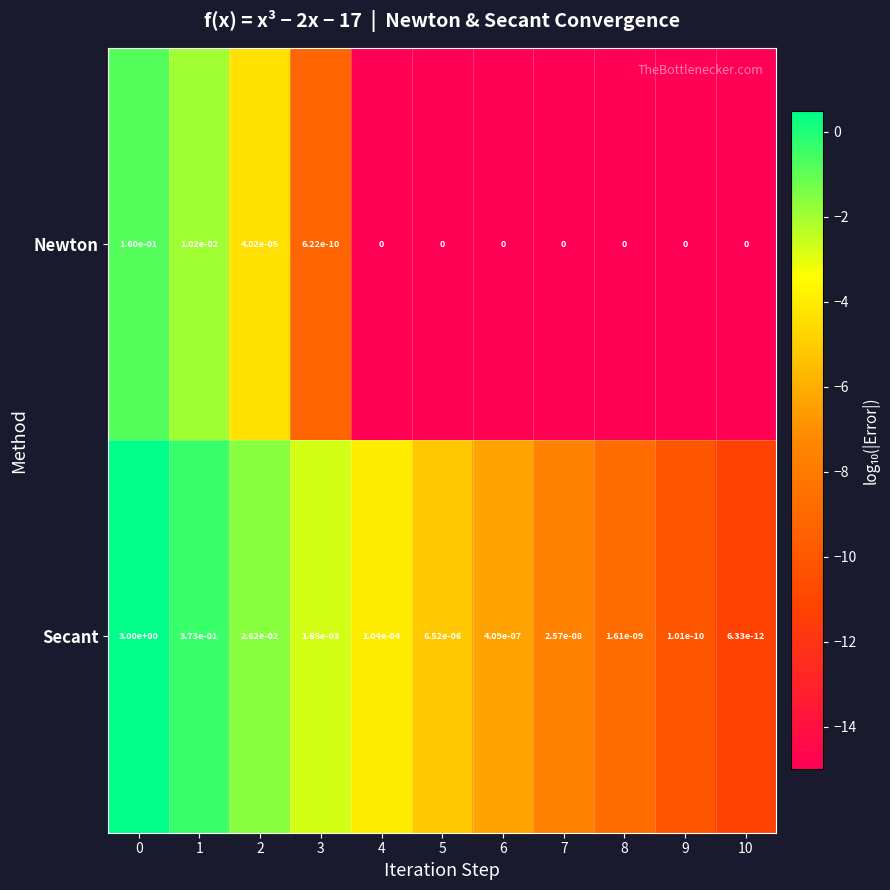

List the series in order of their peak value, lowest first.

Newton, Secant